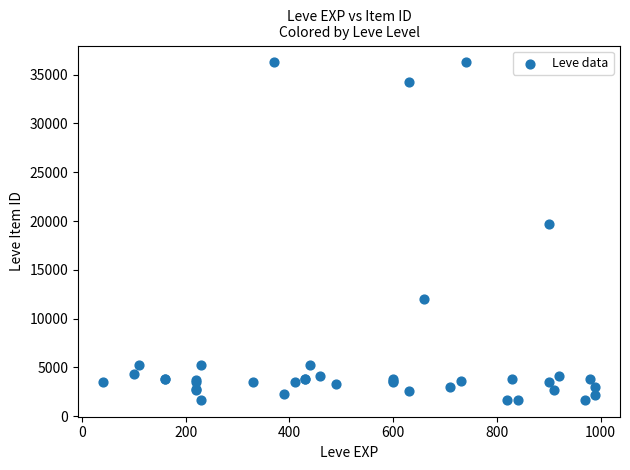

What Y value in the scatter plot is closest to 18967?

19744